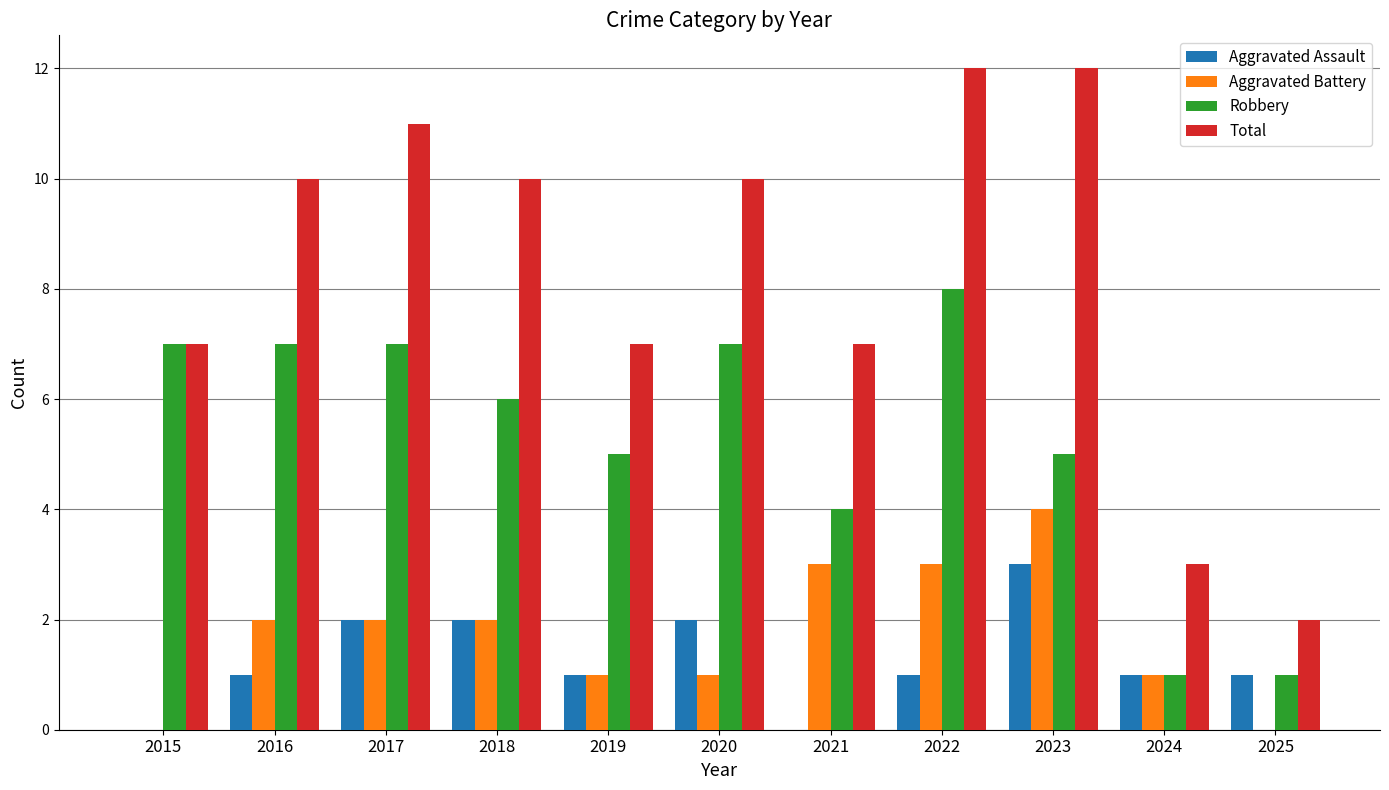

Is it true that Aggravated Assault equals 0 at 2021?

True